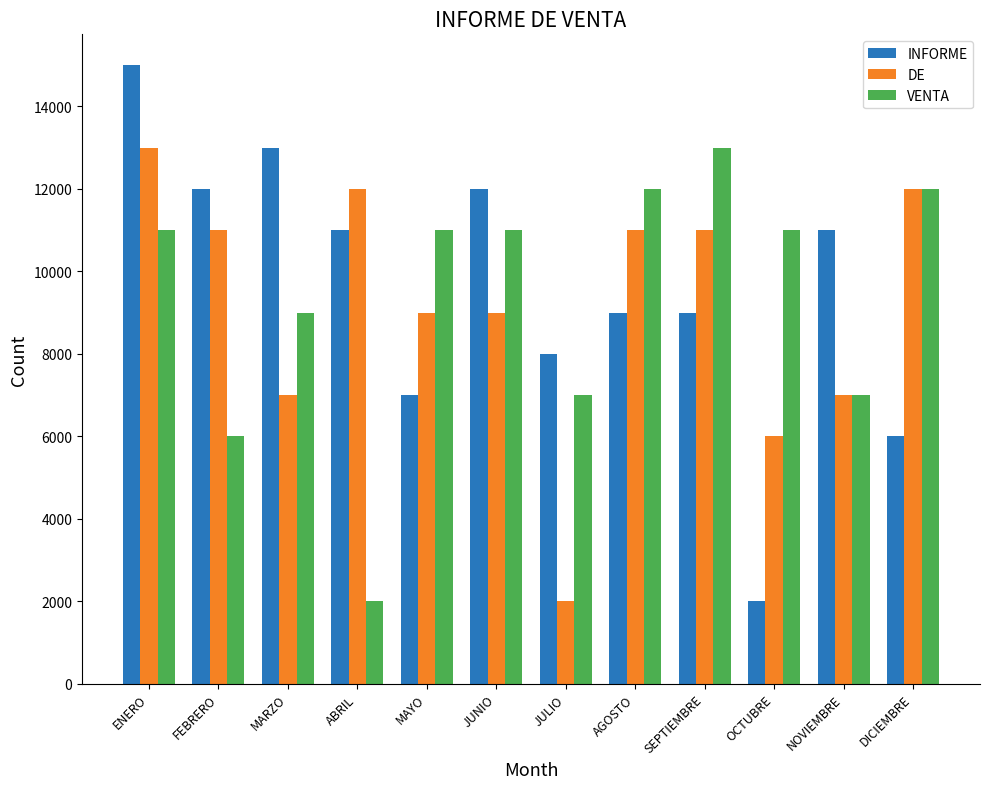

What is the sum of the INFORME values at MAYO and ABRIL?

18000